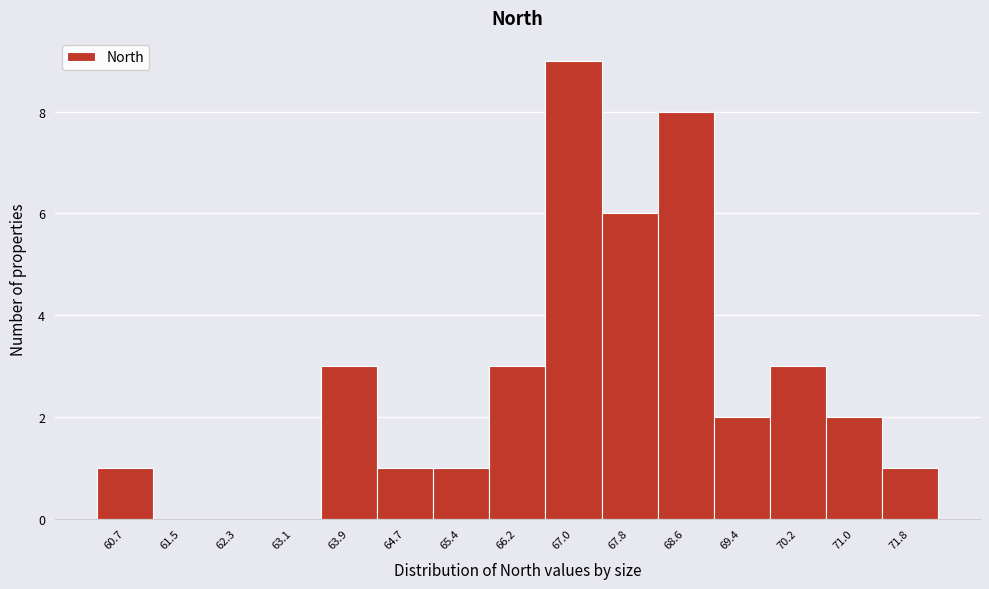

Reading left to right, extract all data points from this chart.

60.7=1	61.5=0	62.3=0	63.1=0	63.9=3	64.7=1	65.4=1	66.2=3	67.0=9	67.8=6	68.6=8	69.4=2	70.2=3	71.0=2	71.8=1